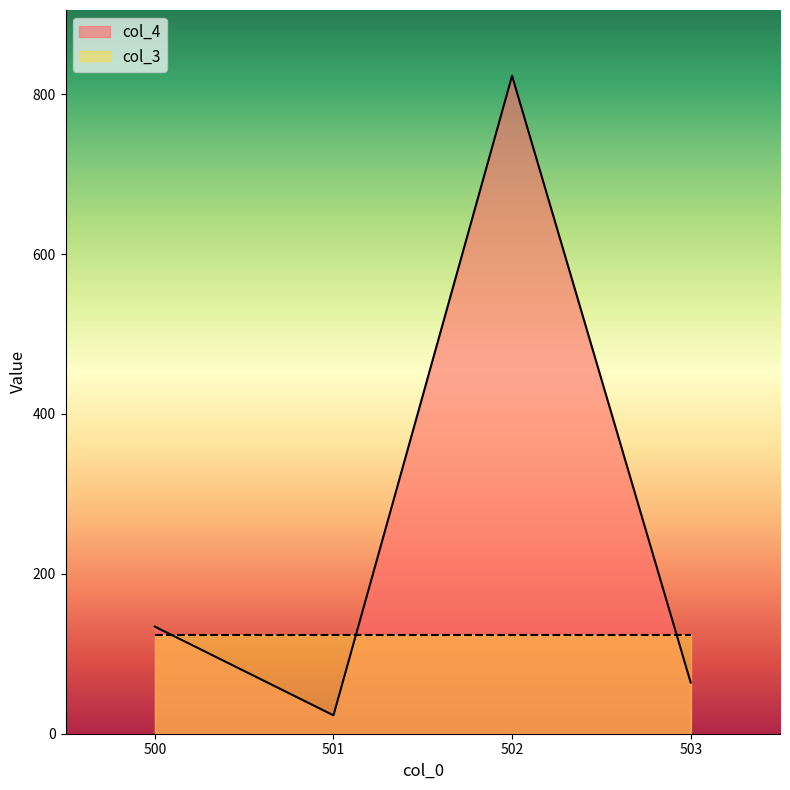

List the labels in order of value, smallest first.

501, 503, 500, 502